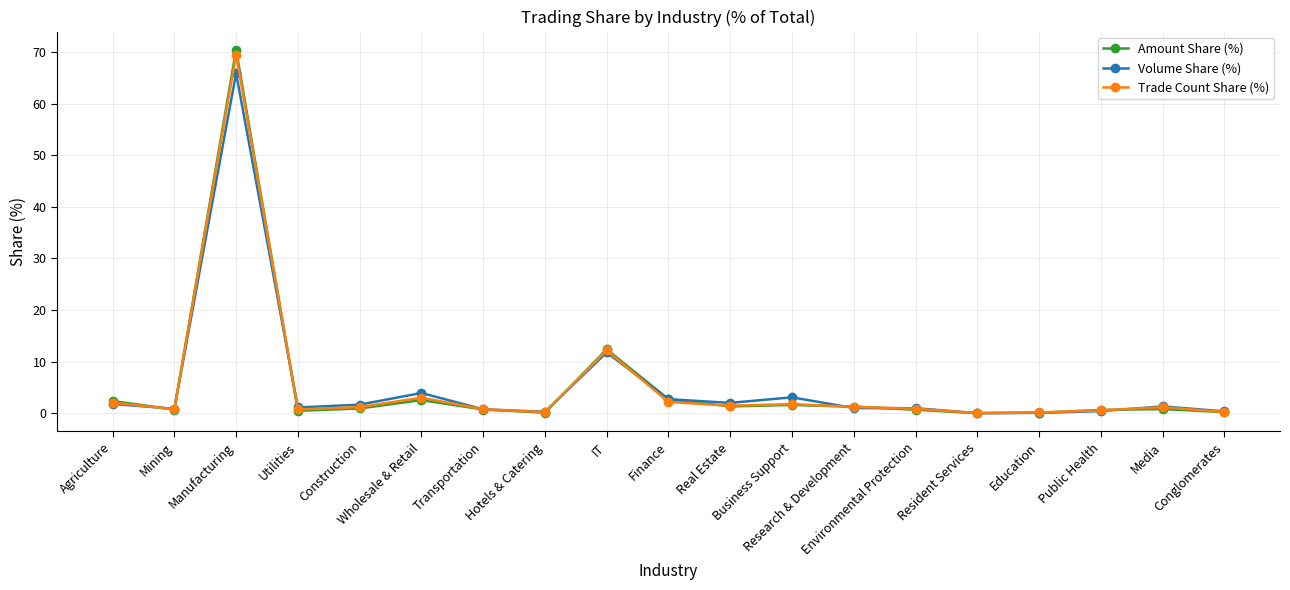

True or false: Amount Share (%) has a value of 0.8 at Media.

True